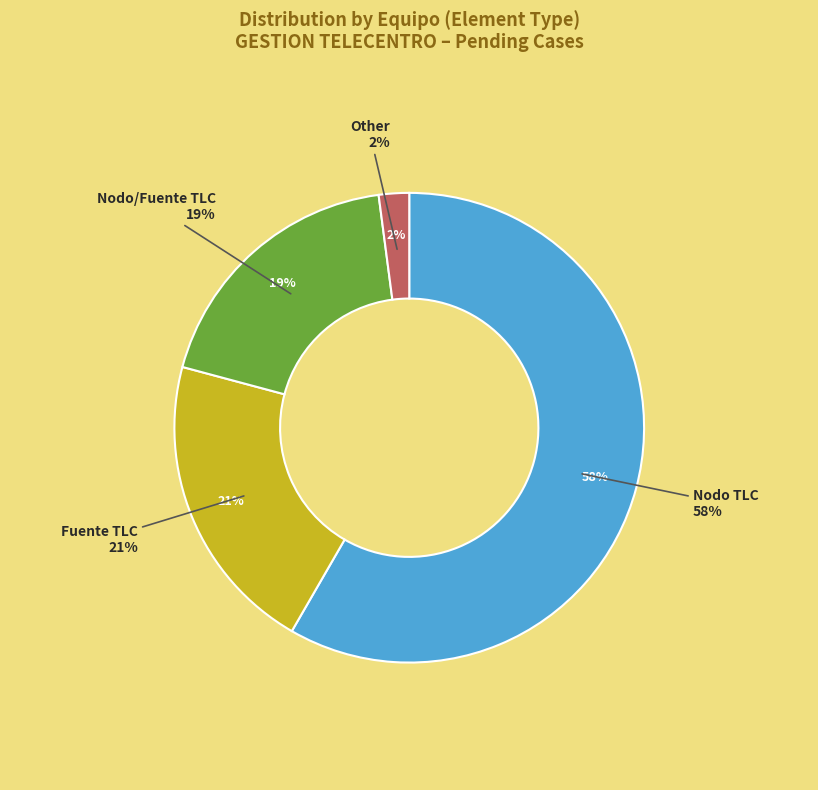

Approximately how many times larger is the value at Nodo TLC compared to Fuente TLC?

2.8